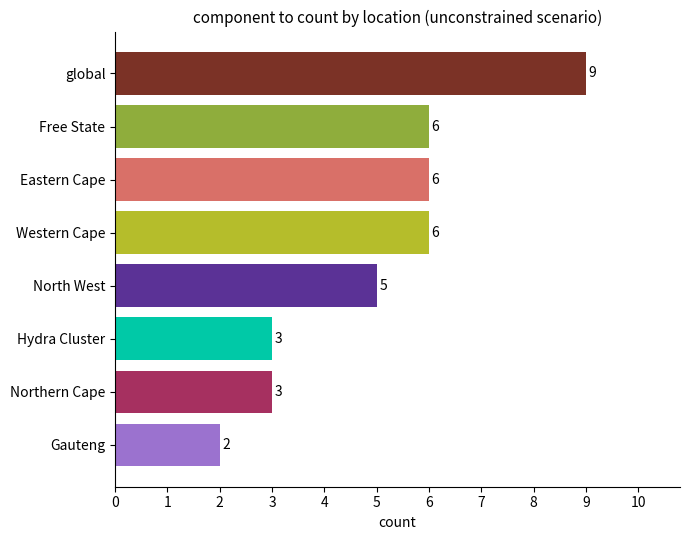

Where is the data nearest to the value 5?

North West